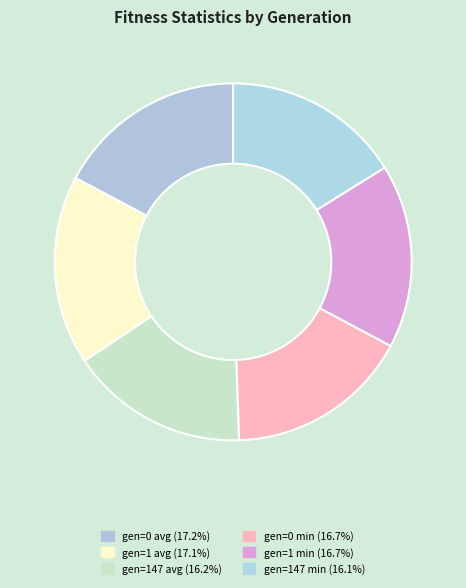

Is it true that gen=0 avg is 17% of the pie?

True